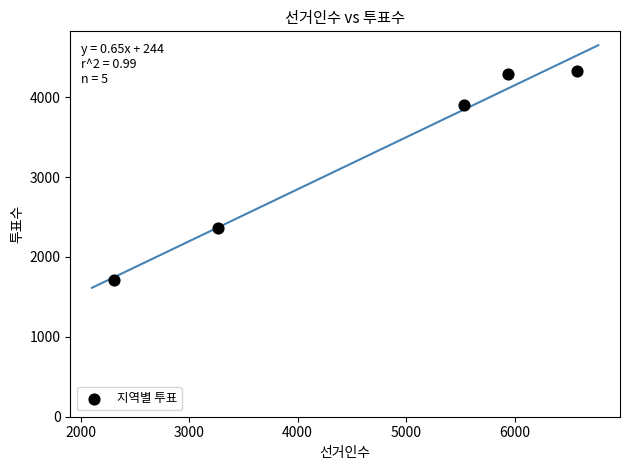

What Y value in the scatter plot is closest to 3019?

2358